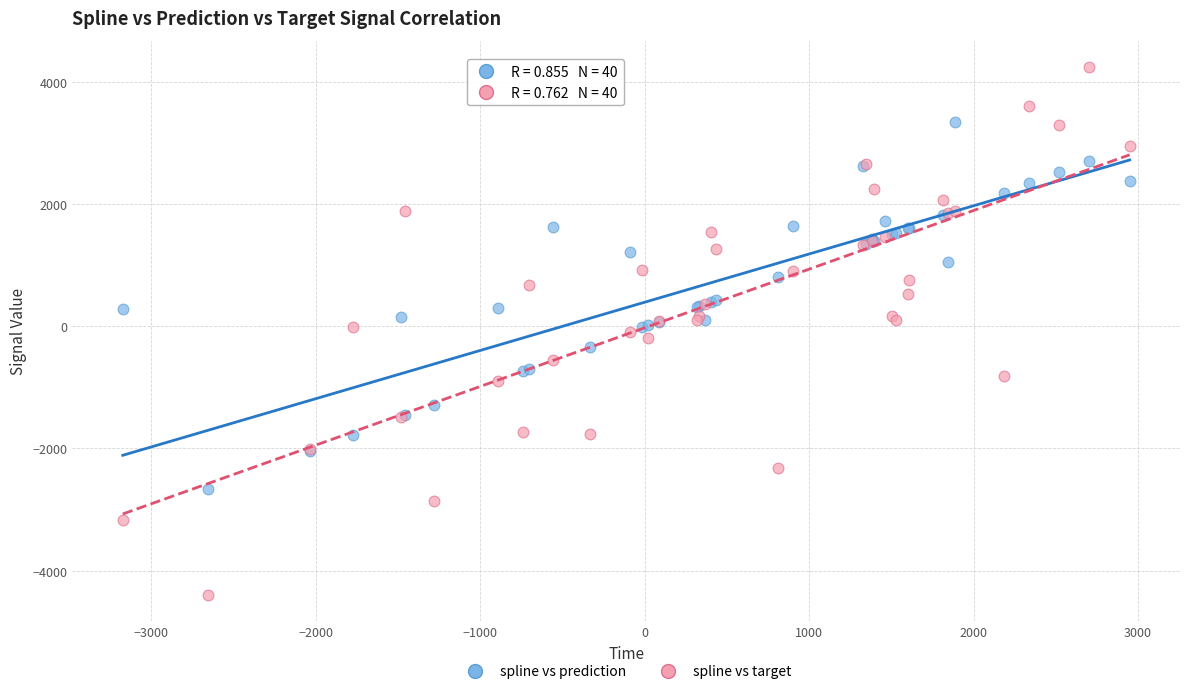

What is the X range (max minus min) for the scatter plot?

6123.4